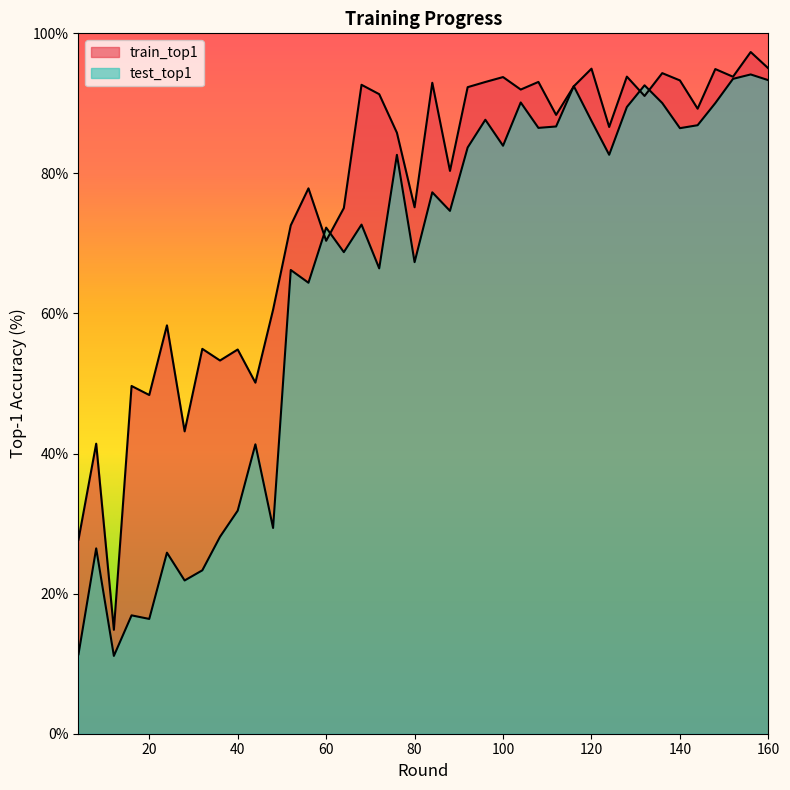

How many intersections are there between test_top1 and train_top1?

6